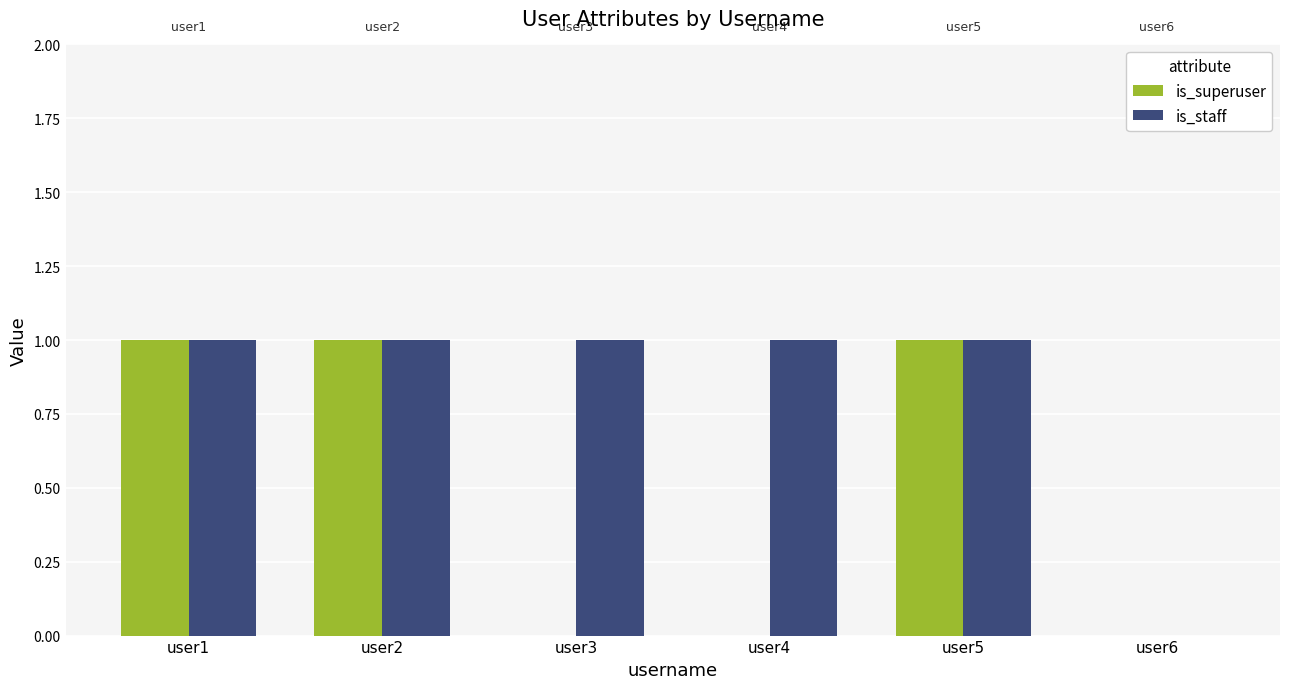

How many series are shown in this chart?

2